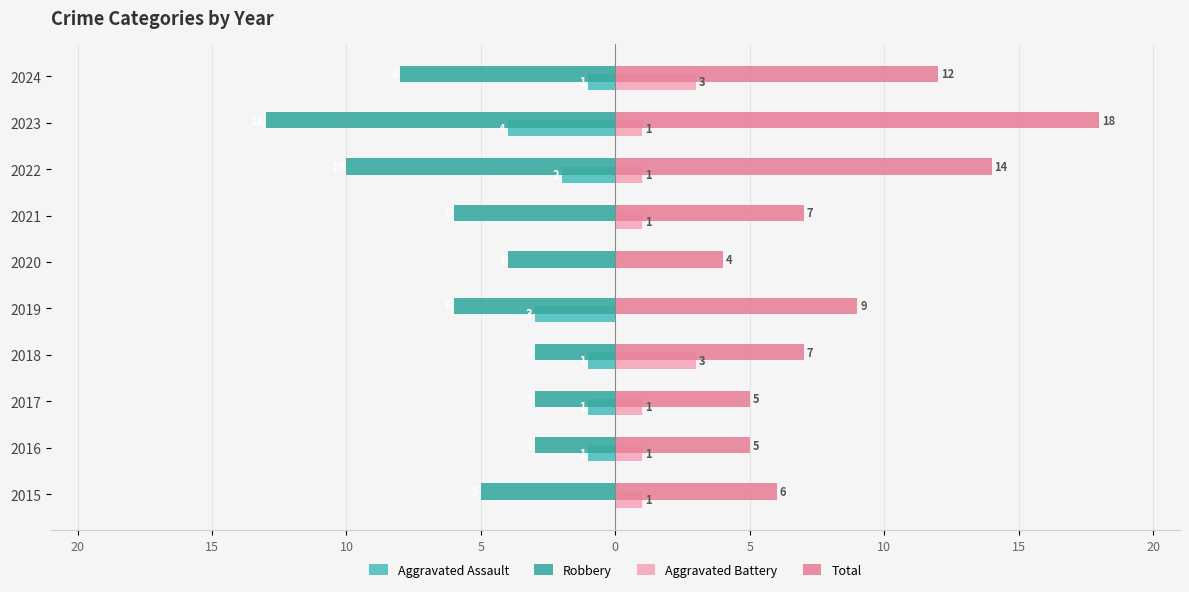

Which series has the widest spread of values?

Total